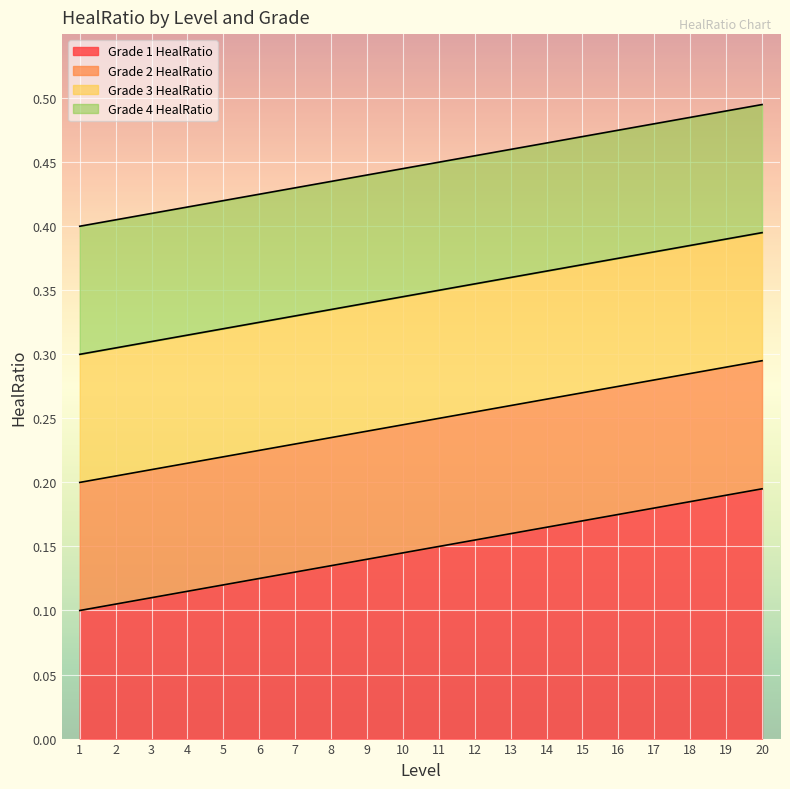

The Grade 3 HealRatio series shows 0.6 at 13. True or false?

False